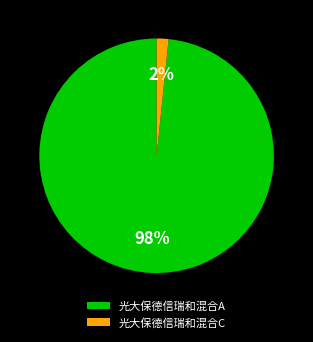

Between 光大保德信瑞和混合C and 光大保德信瑞和混合A, which is larger?

光大保德信瑞和混合A